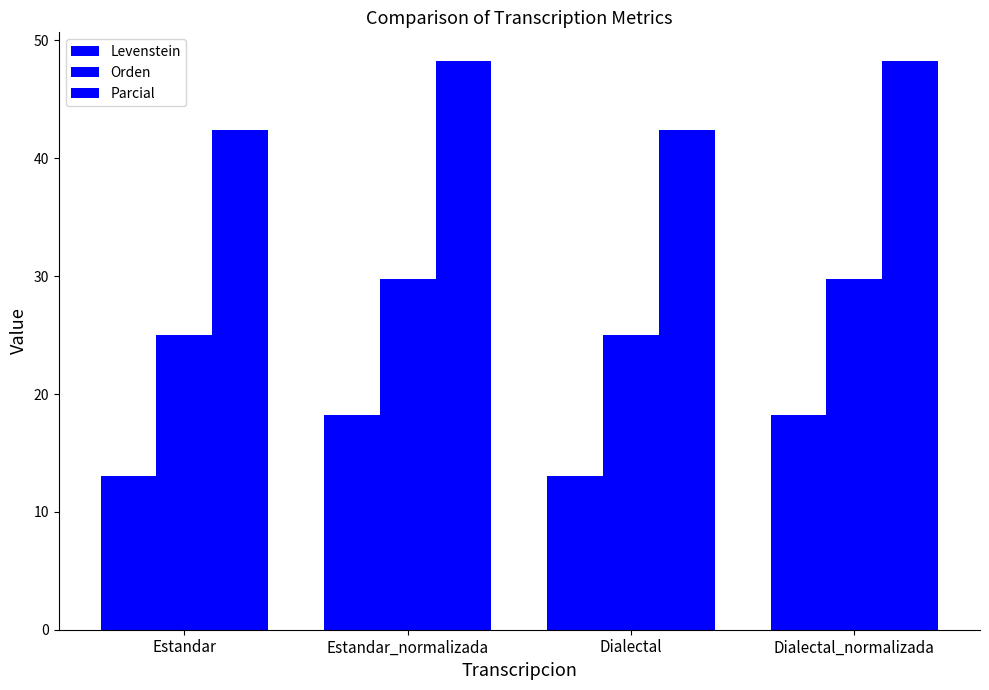

How many groups of bars are there?

4